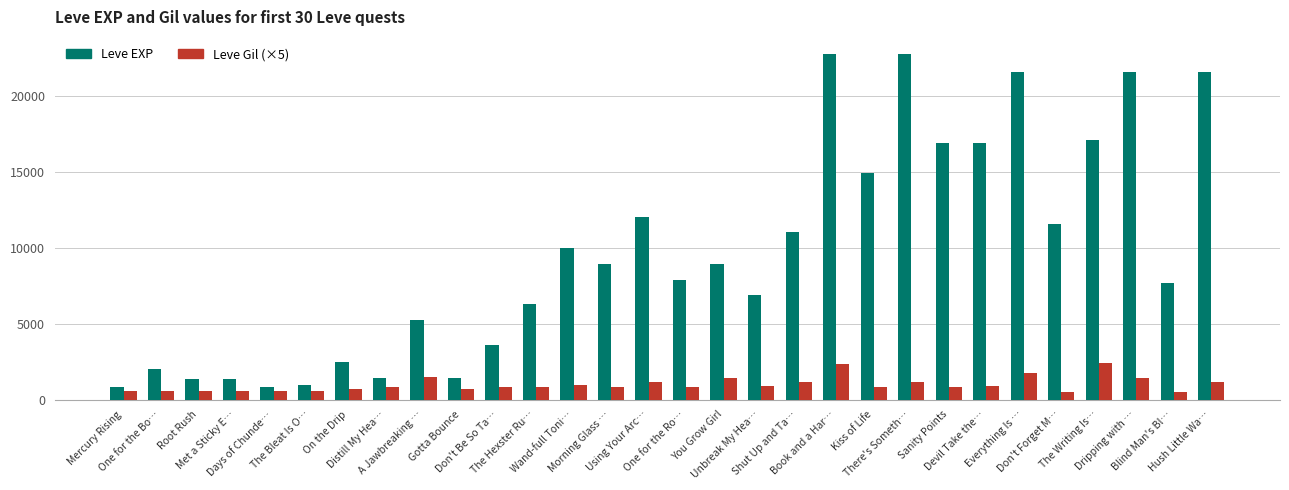

What is the lowest value of the Leve Gil (×5) series?

505